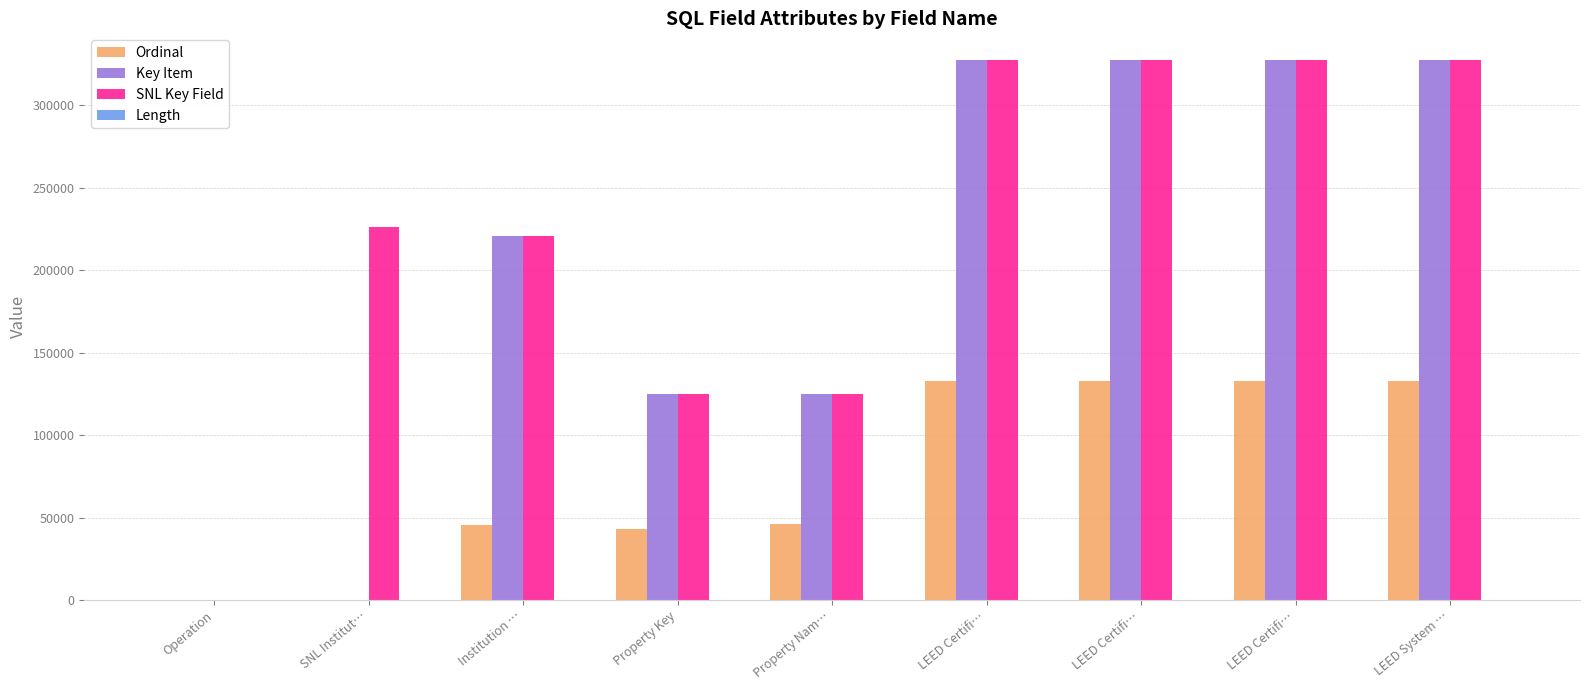

Are the bars grouped side by side (vs. stacked)?

Yes